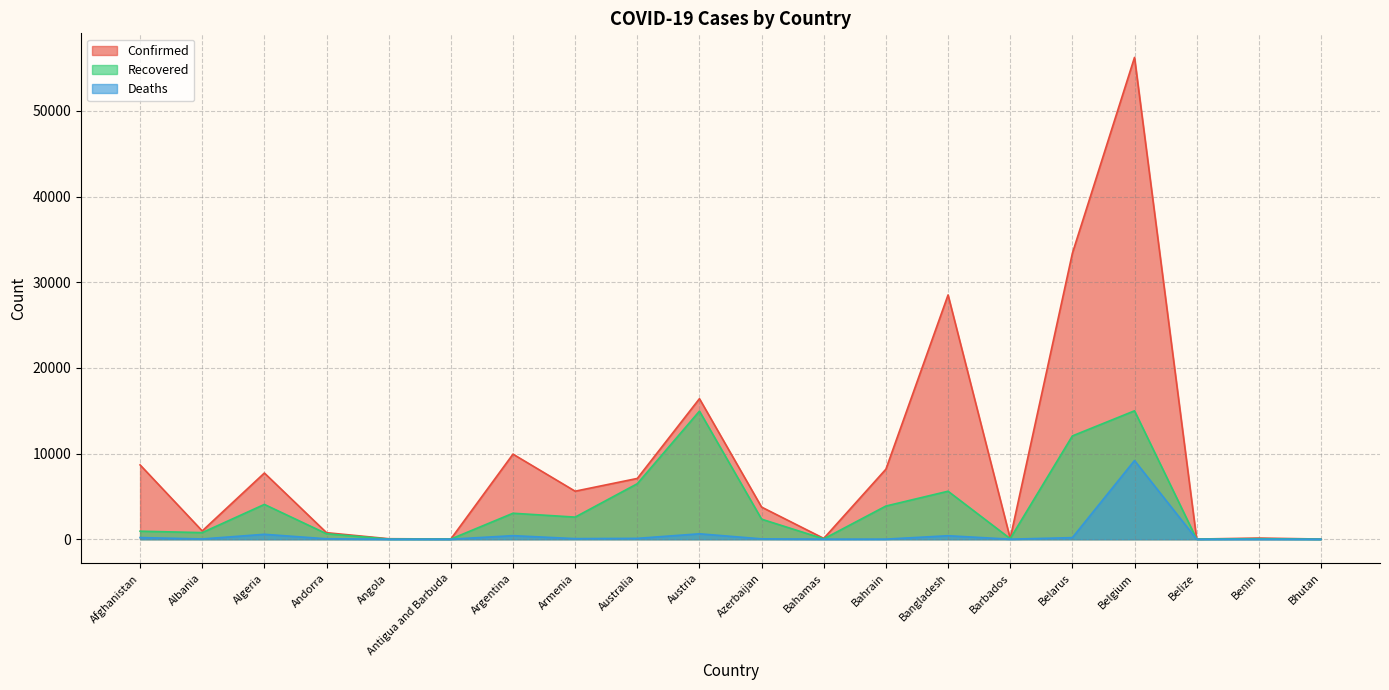

Reading left to right, what are all the values shown in this chart?

Confirmed: Afghanistan=8676	Albania=969	Algeria=7728	Andorra=762	Angola=58	Antigua and Barbuda=25	Argentina=9931	Armenia=5606	Australia=7095	Austria=16404	Azerbaijan=3749	Bahamas=97	Bahrain=8174	Bangladesh=28511	Barbados=90	Belarus=33371	Belgium=56235	Belize=18	Benin=135	Bhutan=21
Recovered: Afghanistan=938	Albania=771	Algeria=4062	Andorra=639	Angola=17	Antigua and Barbuda=19	Argentina=3032	Armenia=2581	Australia=6478	Austria=14951	Azerbaijan=2340	Bahamas=44	Bahrain=3873	Bangladesh=5602	Barbados=70	Belarus=12057	Belgium=14988	Belize=16	Benin=61	Bhutan=6
Deaths: Afghanistan=193	Albania=31	Algeria=575	Andorra=51	Angola=3	Antigua and Barbuda=3	Argentina=416	Armenia=70	Australia=101	Austria=633	Azerbaijan=44	Bahamas=11	Bahrain=12	Bangladesh=408	Barbados=7	Belarus=185	Belgium=9186	Belize=2	Benin=3	Bhutan=0